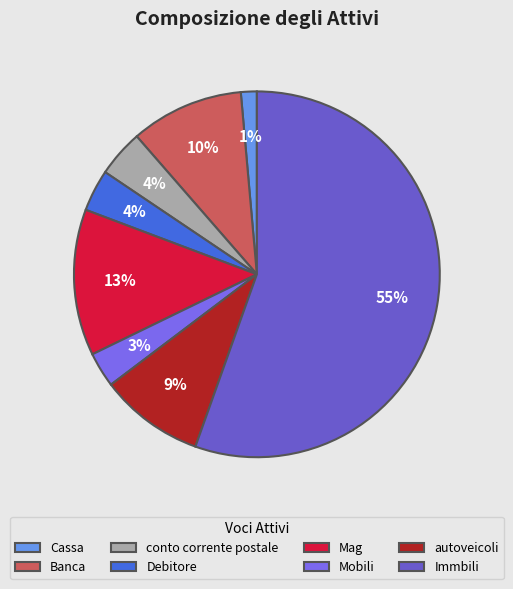

To the nearest percent, what is the average slice percentage?

12%